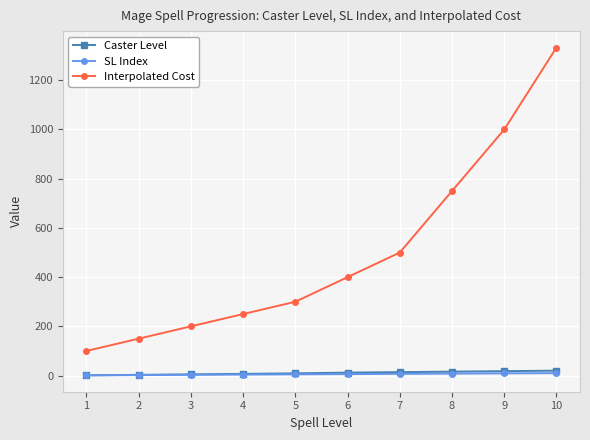

True or false: Caster Level and Interpolated Cost intersect in this chart.

False